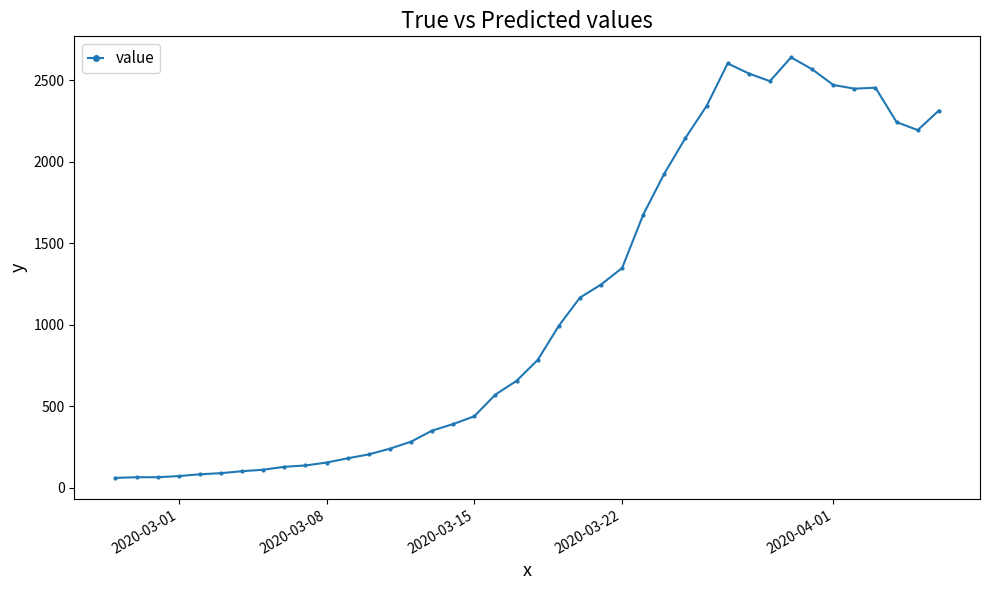

True or false: the data has more than 1 interior local peaks.

True